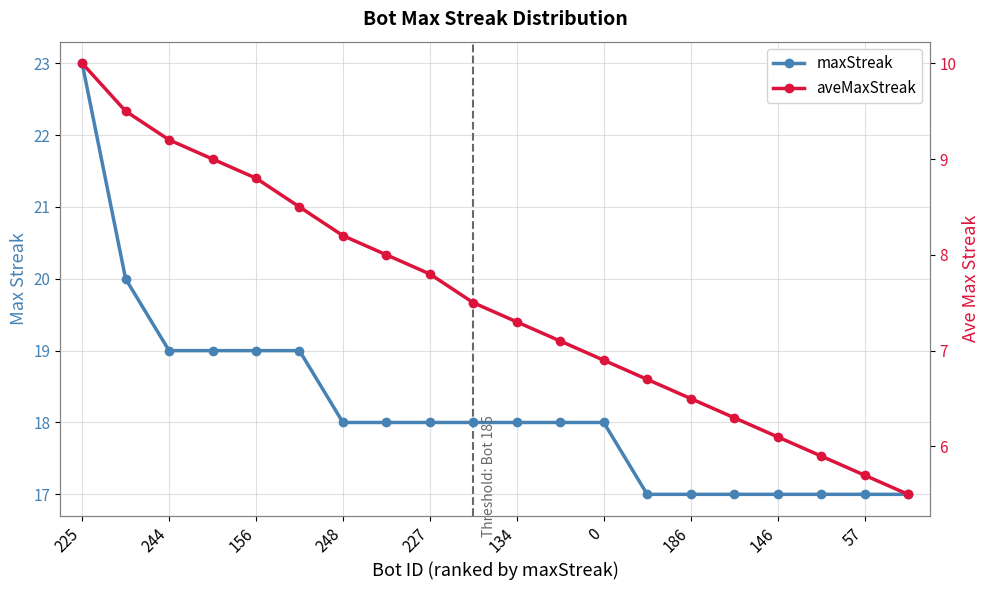

What is the average value of the aveMaxStreak series?

7.5